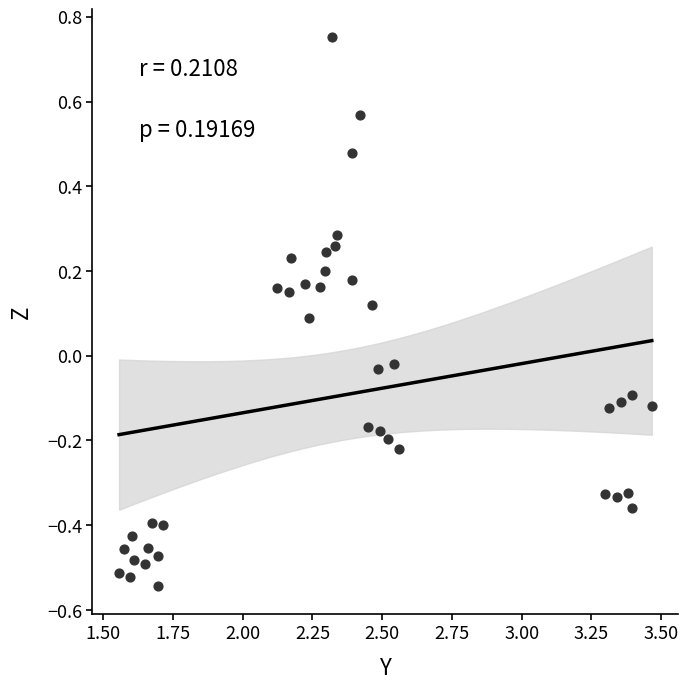

What is the range of X values (max minus min)?

1.9